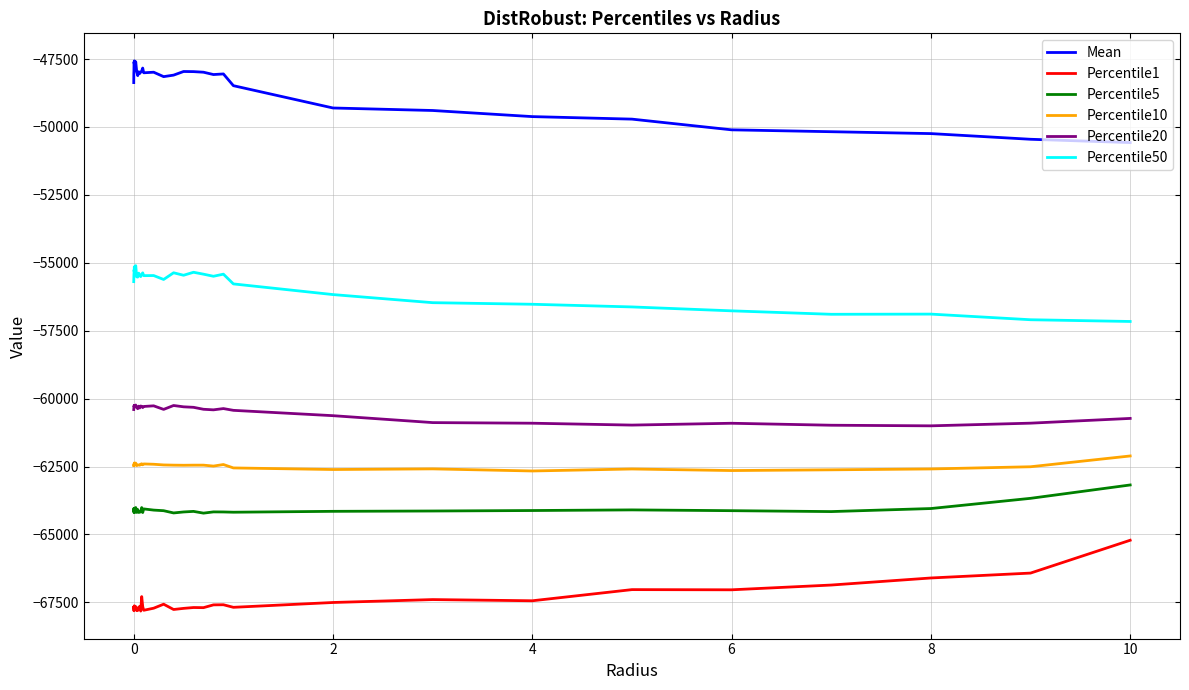

True or false: Percentile20 and Percentile5 intersect in this chart.

False